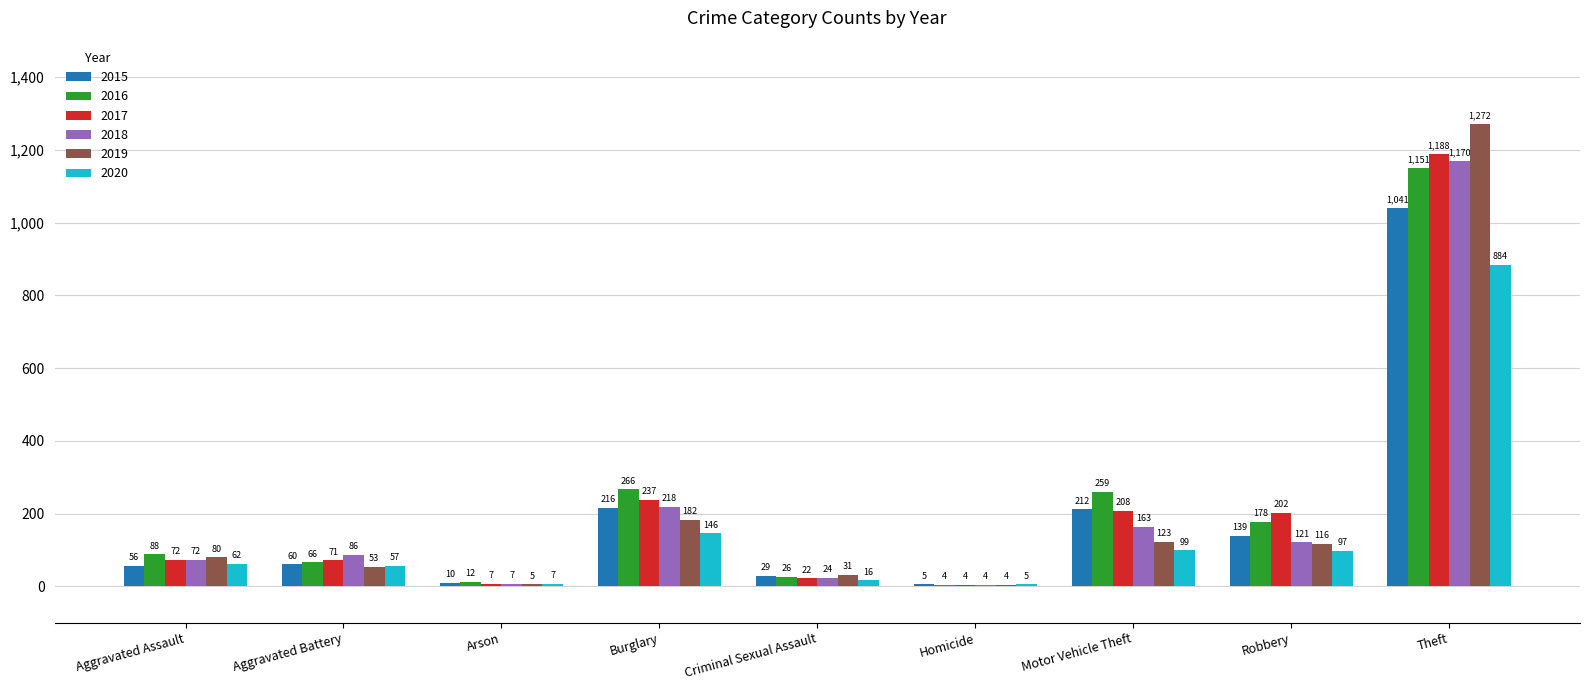

What is the total value across all series at Motor Vehicle Theft?

1064